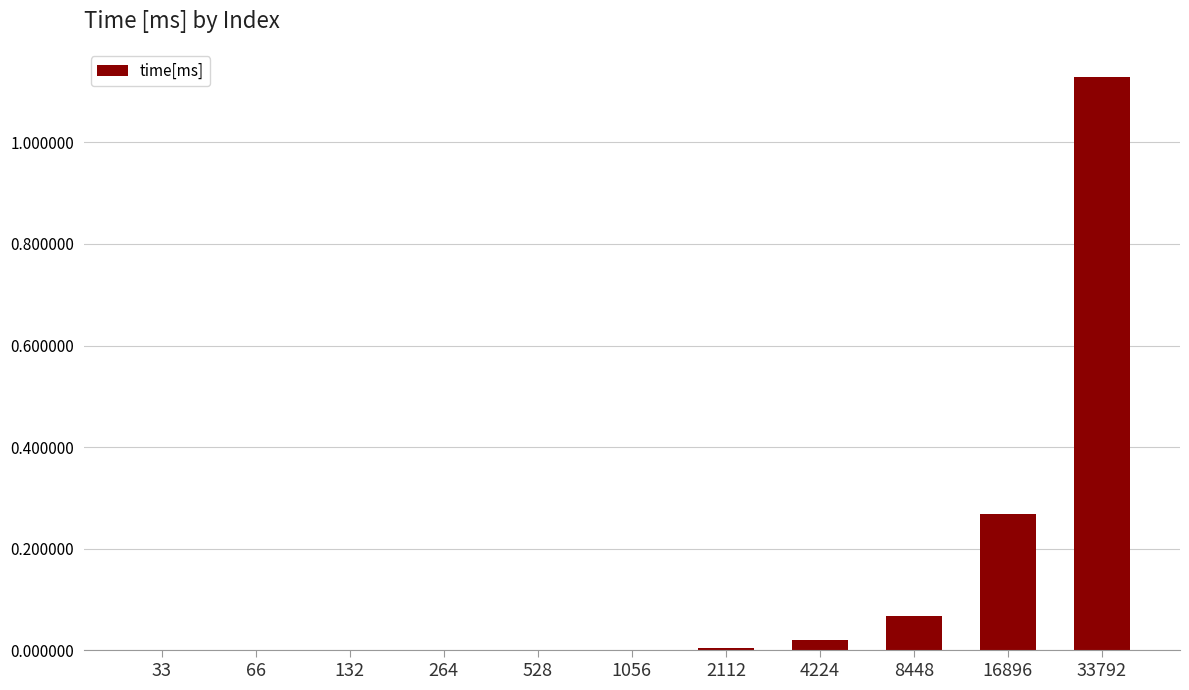

How many series are shown in this chart?

1